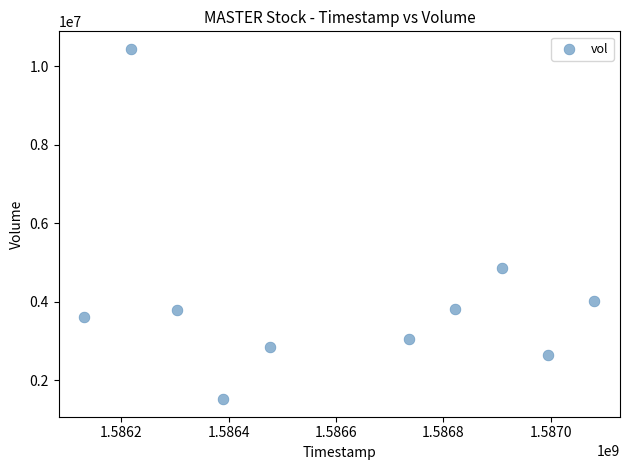

What is the average Y value?

4061750